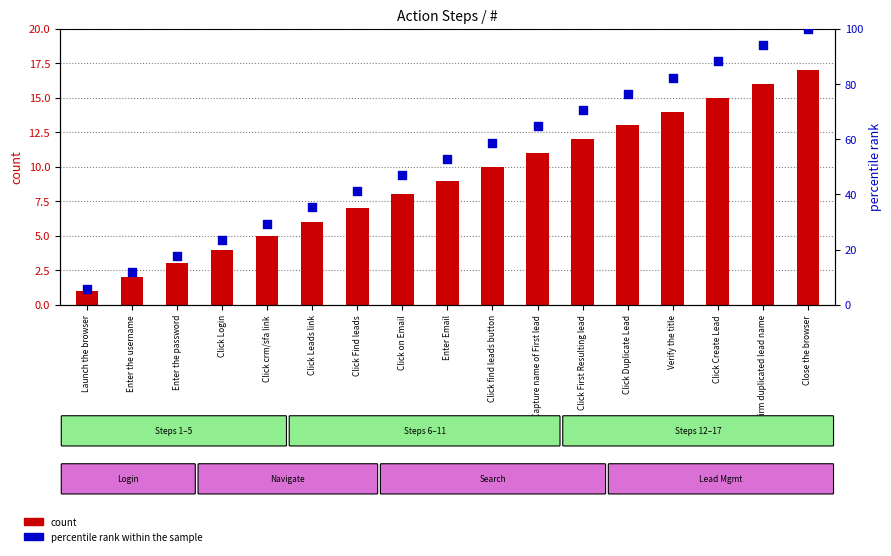

At which category is the sum across all series the highest?

Close the browser